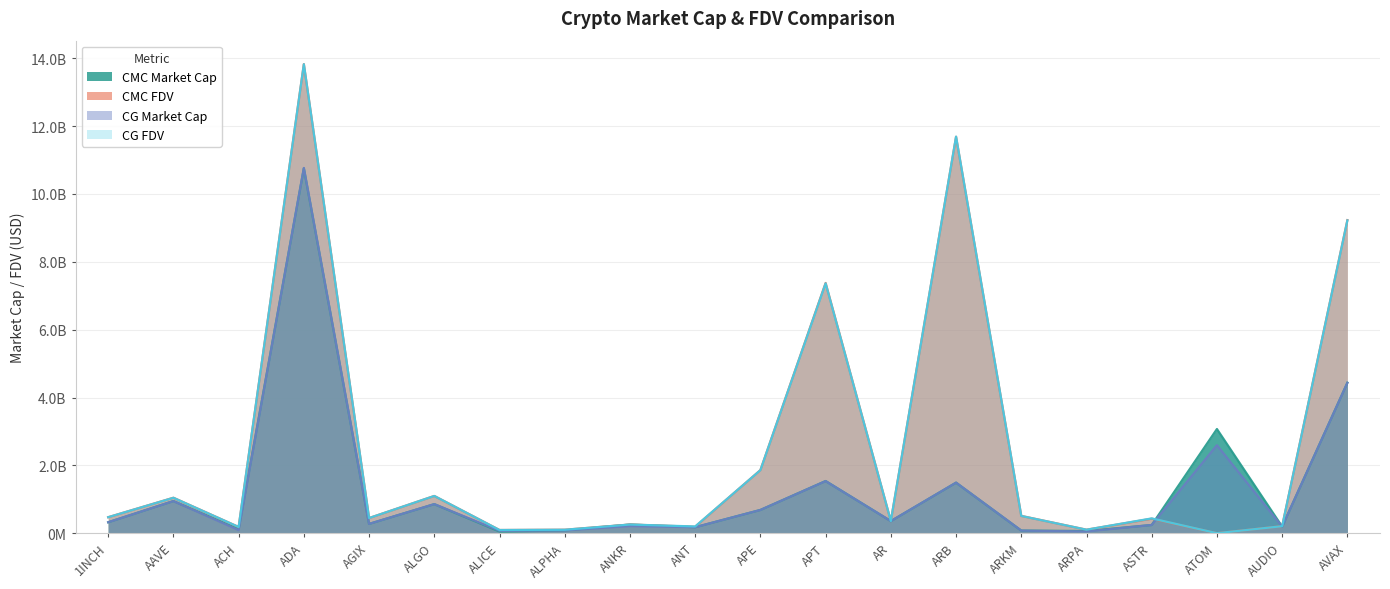

At which category is the sum across all series the highest?

ADA